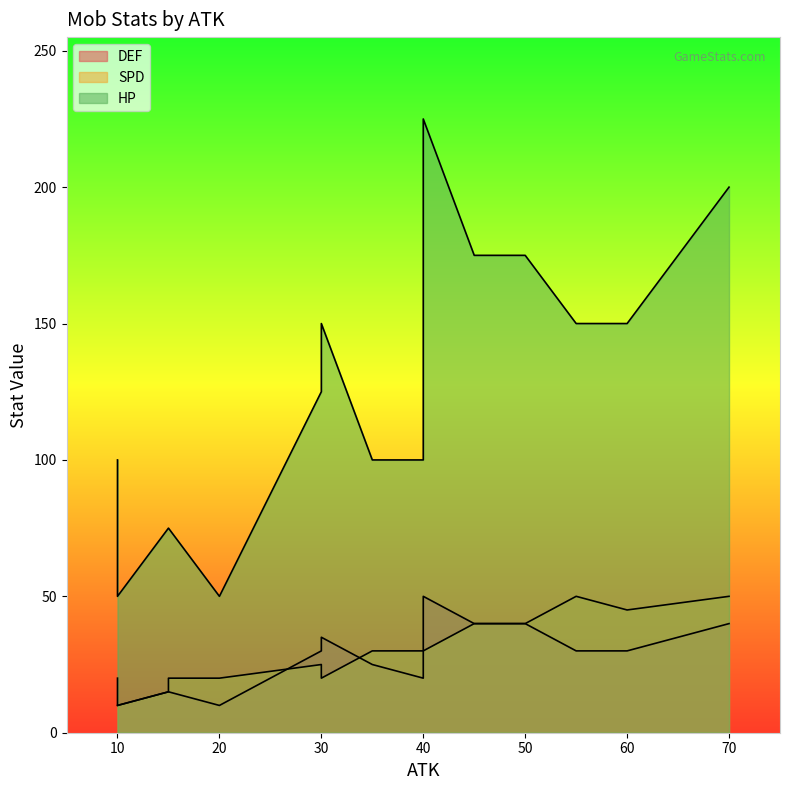

What is the average value of the DEF series?

26